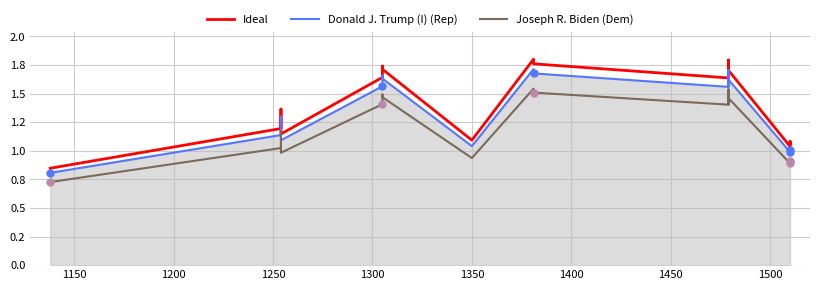

Which series has the widest spread of Y values?

Ideal